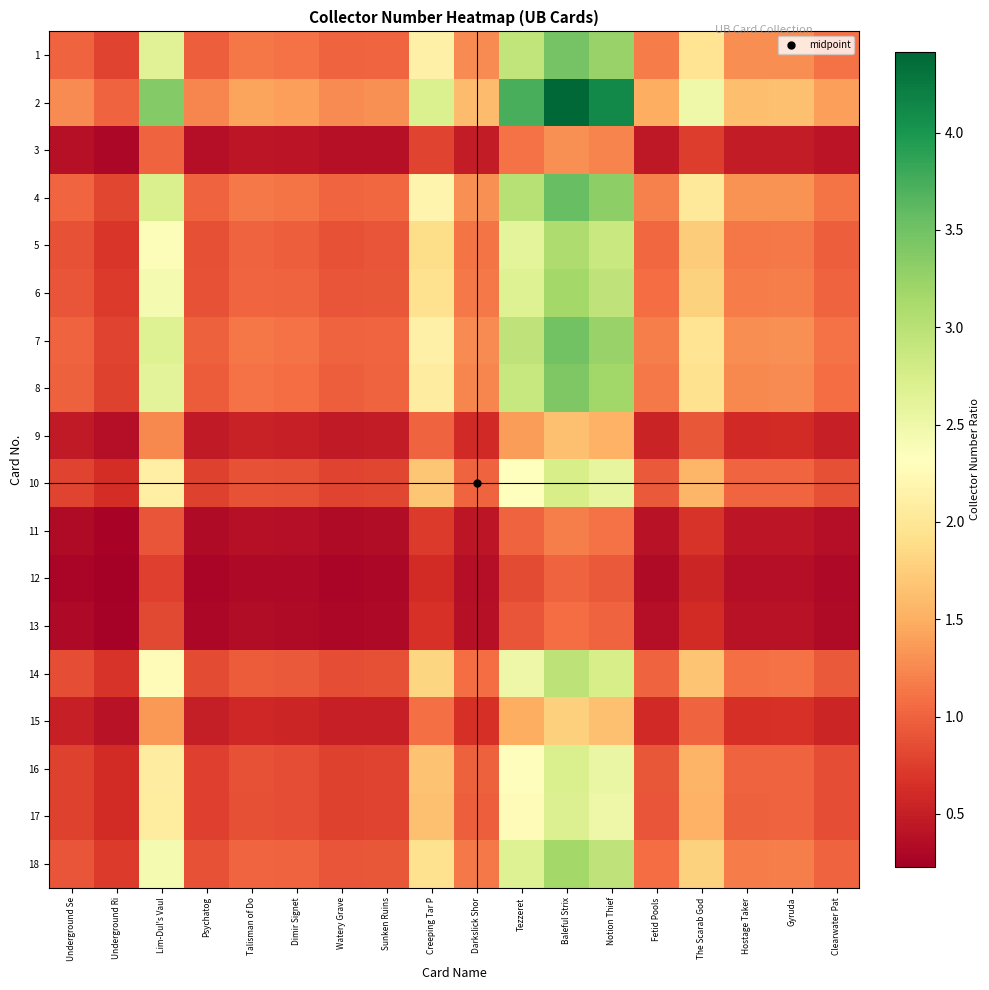

At Watery Grave, list the series in order from largest to smallest.

2, 4, 7, 1, 8, 6, 18, 5, 14, 10, 16, 17, 15, 9, 3, 11, 13, 12